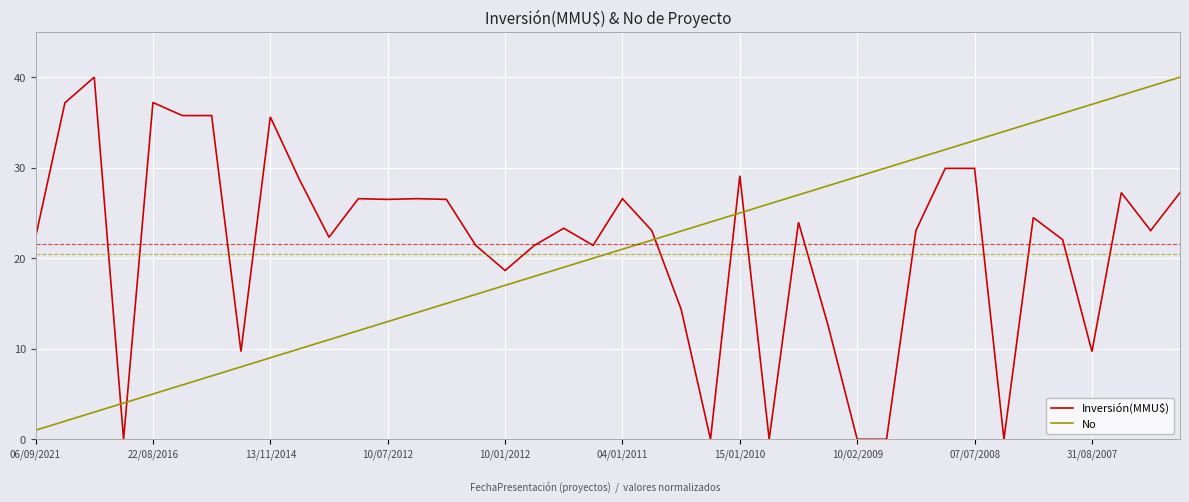

What is the difference between the maximum and minimum values in the No series?

39.0